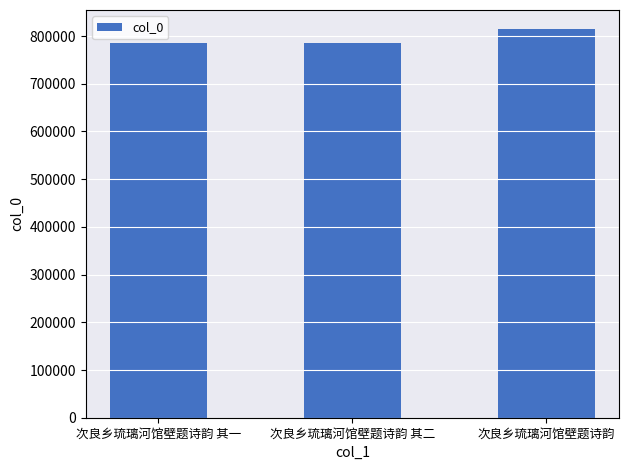

What is the sum of the values at 次良乡琉璃河馆壁题诗韵 其二 and 次良乡琉璃河馆壁题诗韵?

1599352